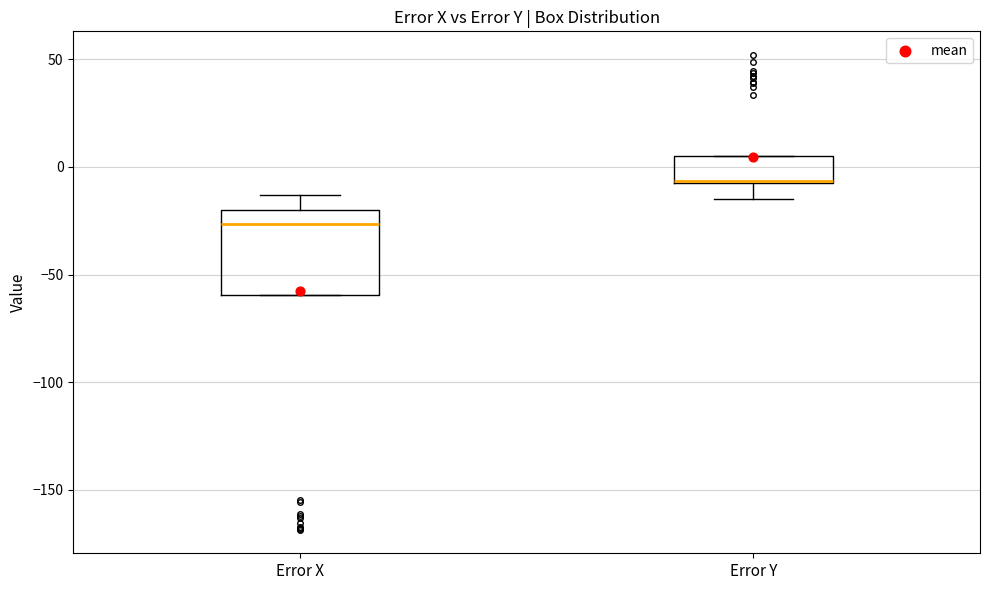

Which box has the highest median line?

Error Y